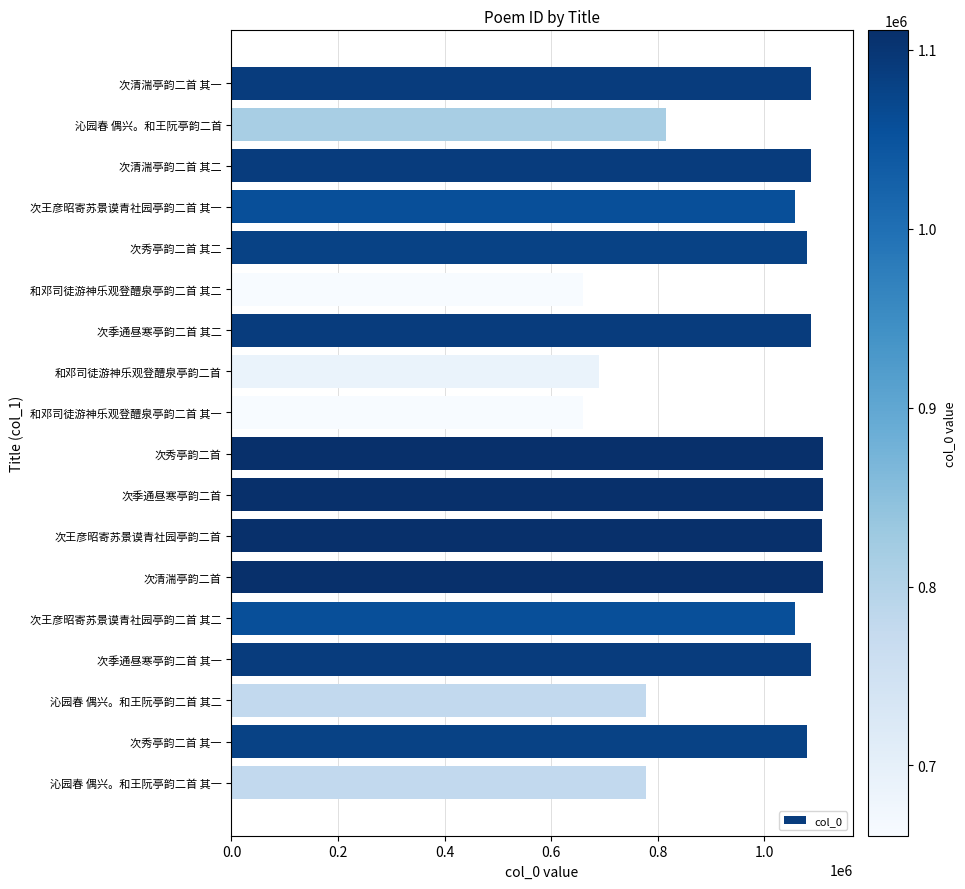

True or false: the data shows 322207 at 和邓司徒游神乐观登醴泉亭韵二首 其二.

False